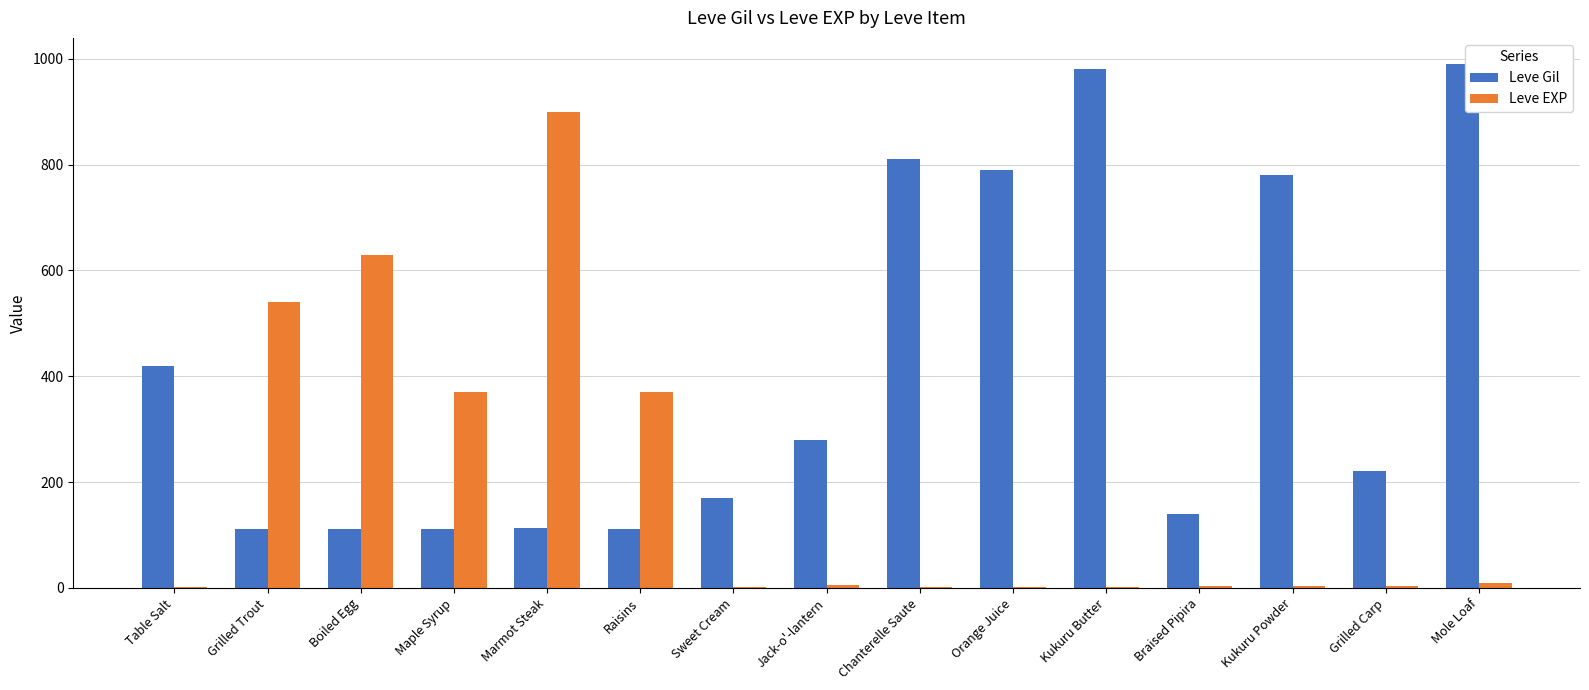

The Leve EXP series shows 540 at Grilled Trout. True or false?

True